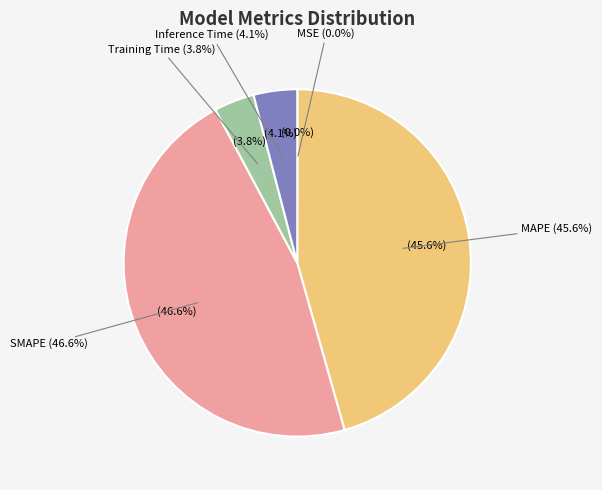

What percentage is the MAPE slice, to the nearest percent?

46%